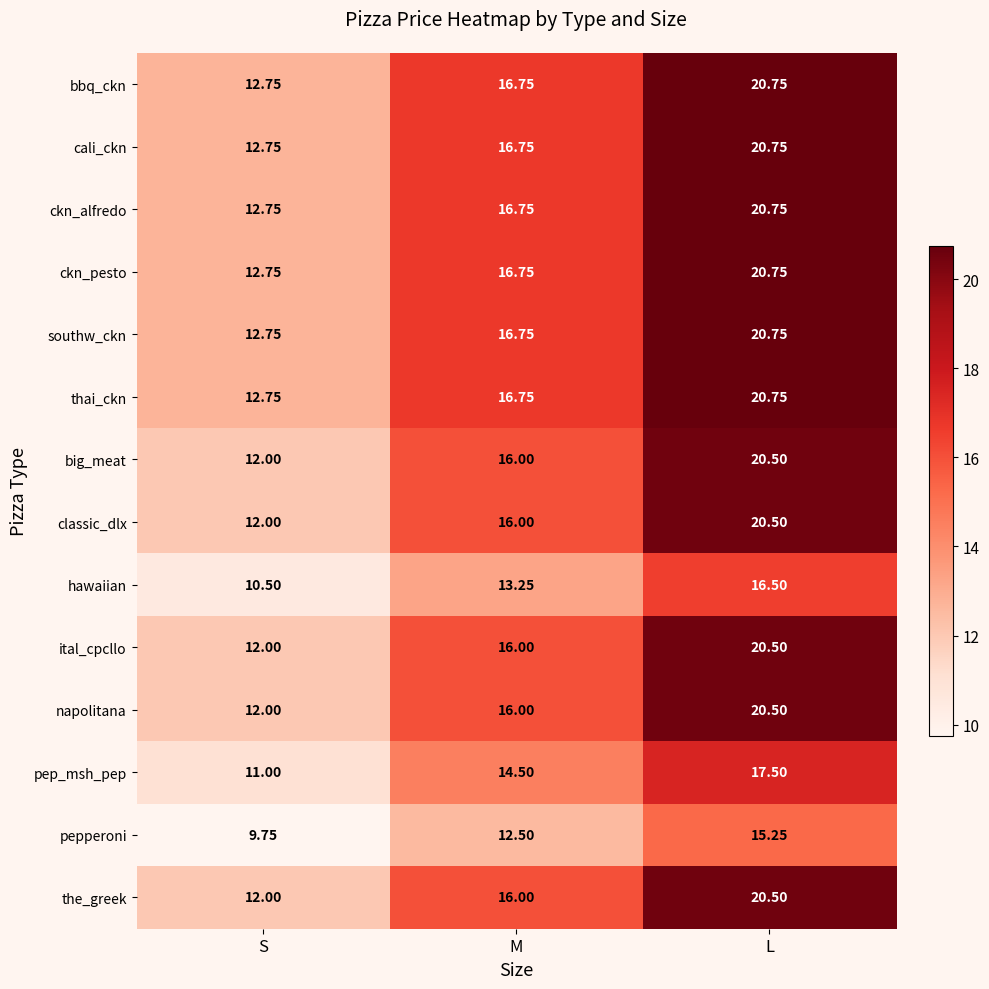

Is the value of southw_ckn at L greater than the value of ital_cpcllo at L?

Yes